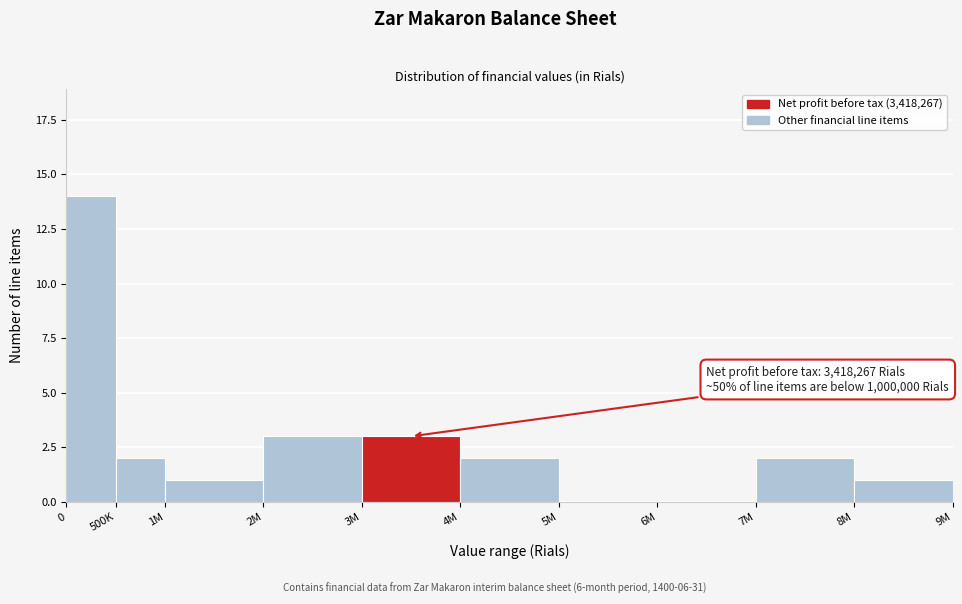

Reading left to right, list all the values displayed in this chart.

0=14	500K=2	1M=1	2M=3	3M=3	4M=2	5M=0	6M=0	7M=2	8M=1